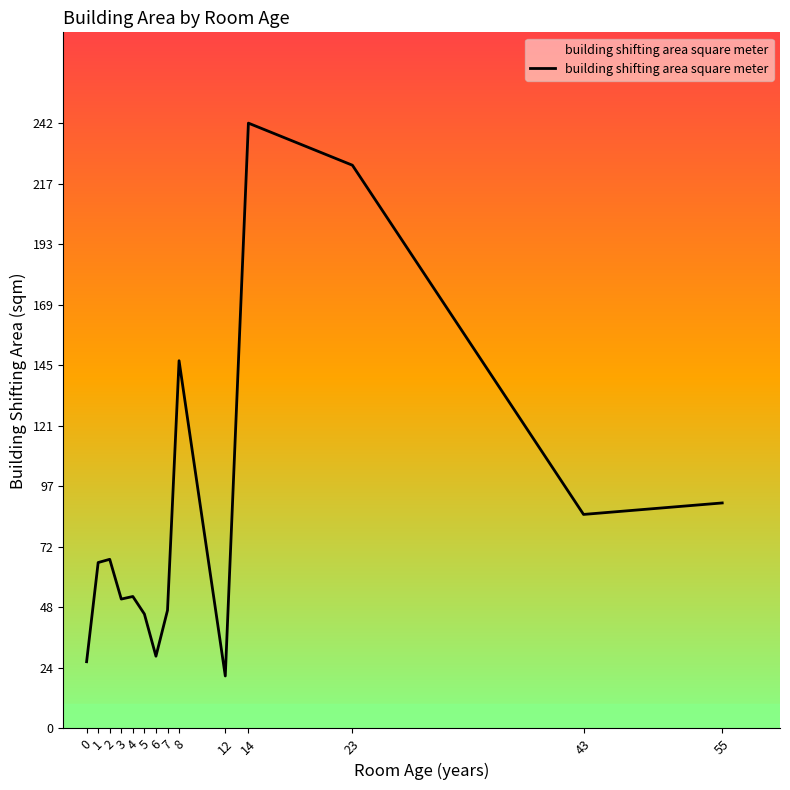

How many values are below 66?

7